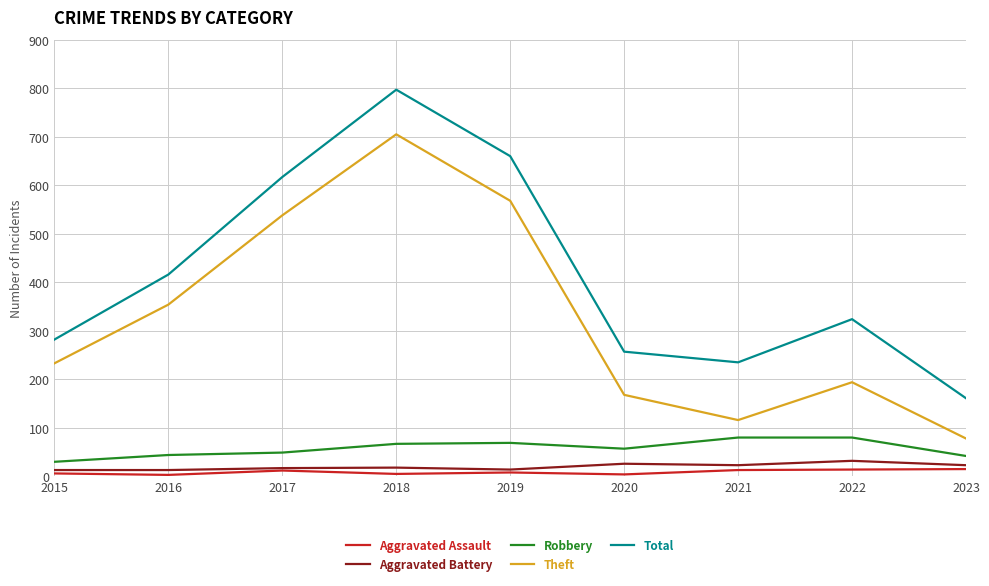

The Robbery series shows 80 at 2022. True or false?

True